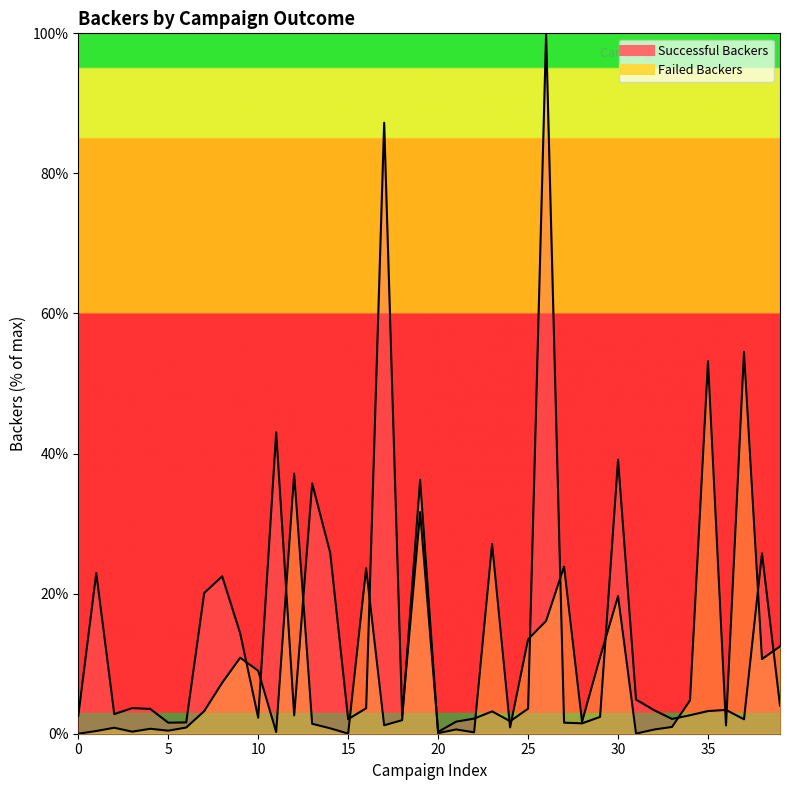

The value of Failed Backers at 25 is 13.5. True or false?

True